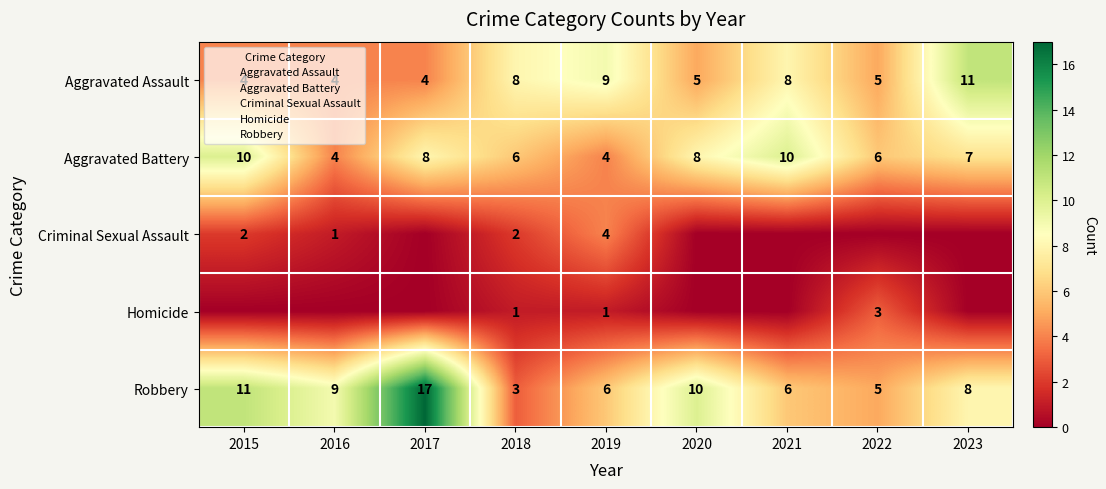

What is the sum of all Aggravated Battery values?

63